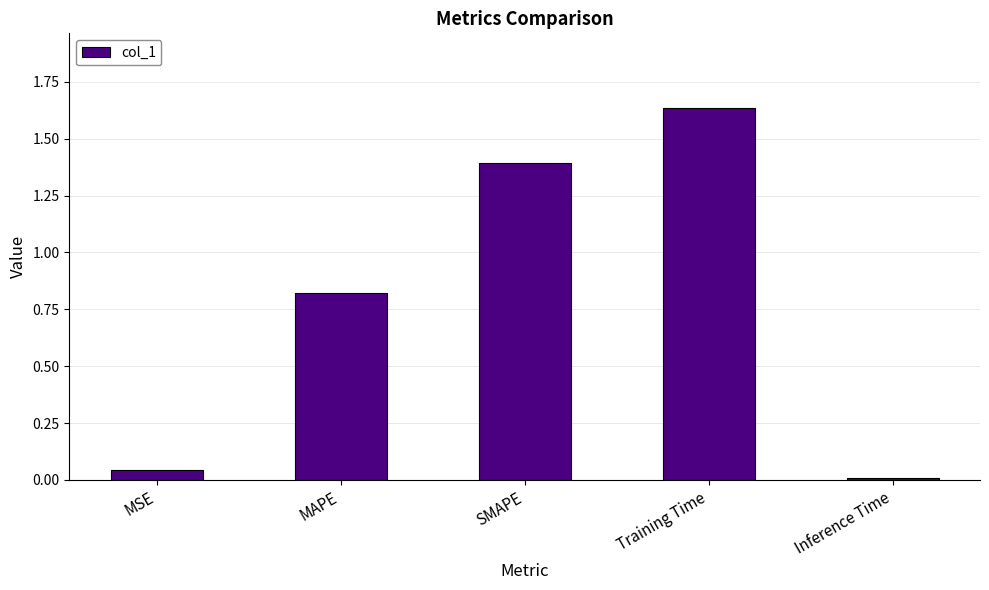

At which category does the chart reach its peak across all series?

Training Time